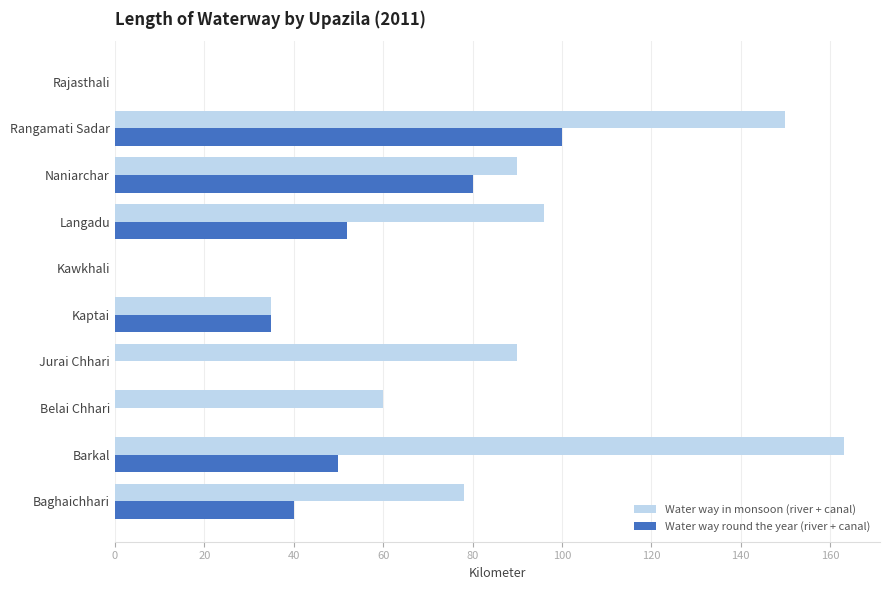

Is it true that Water way in monsoon (river + canal) equals 96 at Langadu?

True